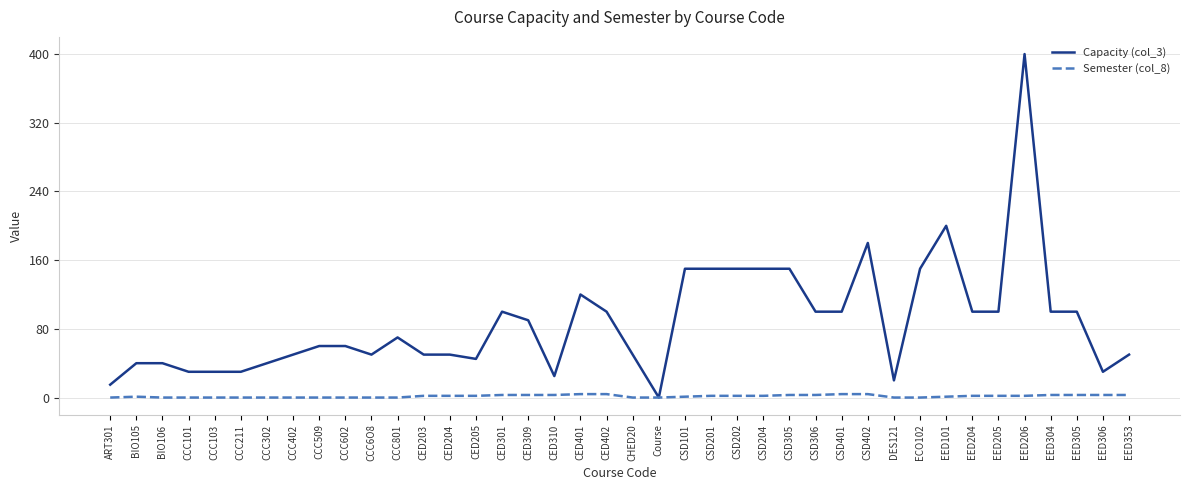

Which series has the largest total across all categories?

Capacity (col_3)